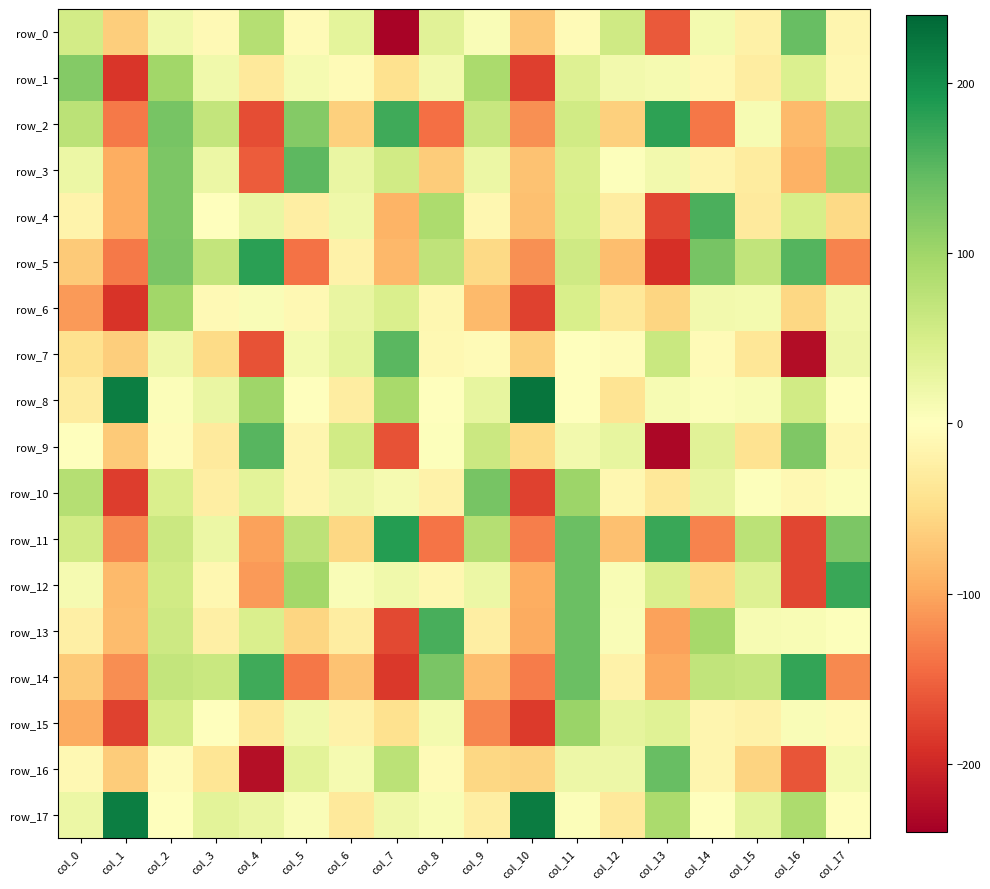

What is the spread (max minus min) of values at col_12?

137.4